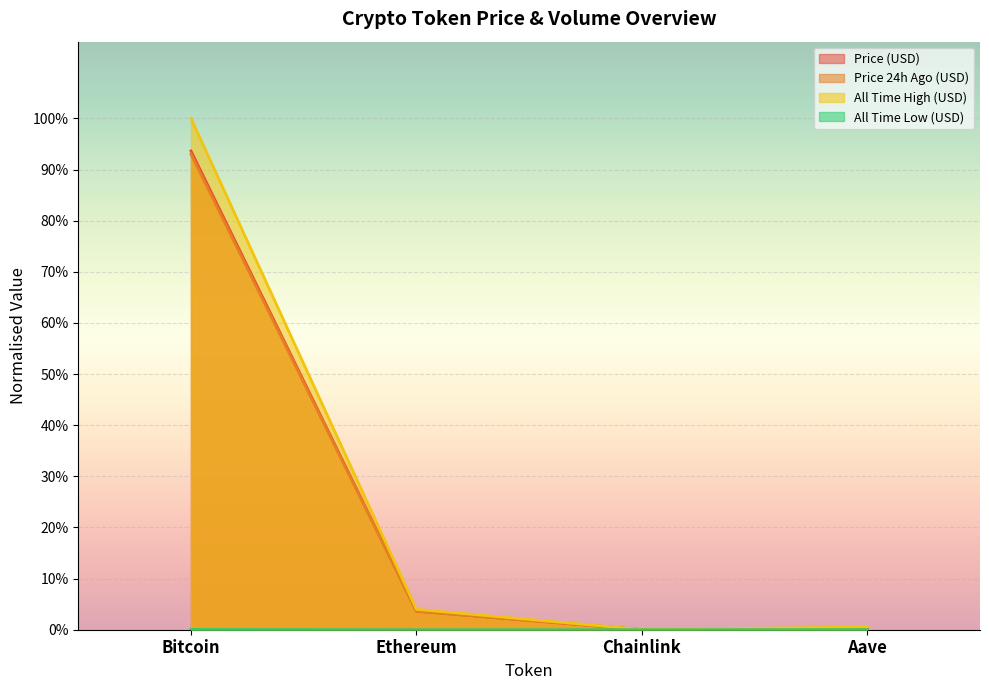

Where is allTimeHigh nearest to the value 0?

Chainlink